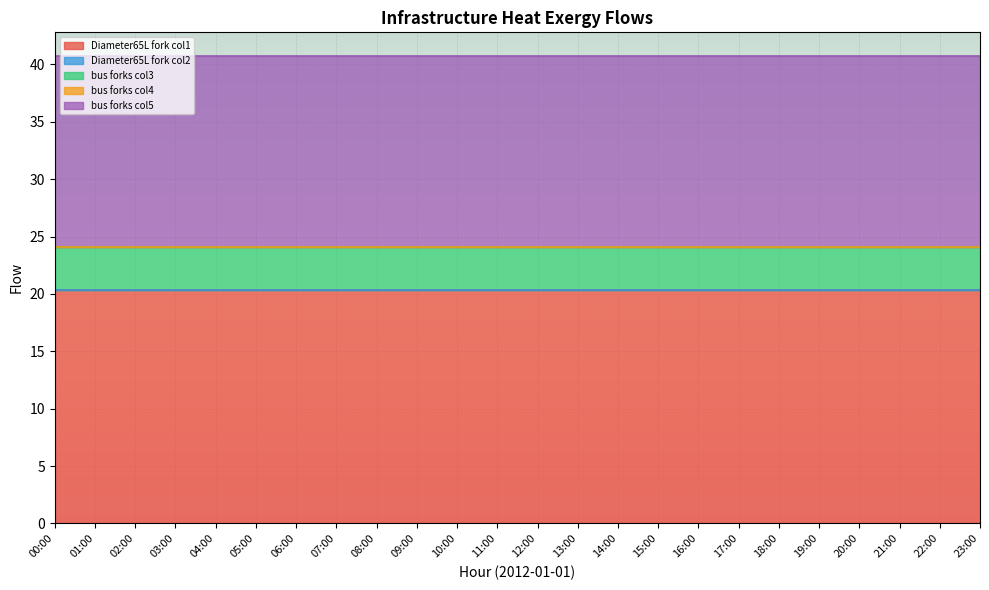

What is the greatest value displayed?

20.4